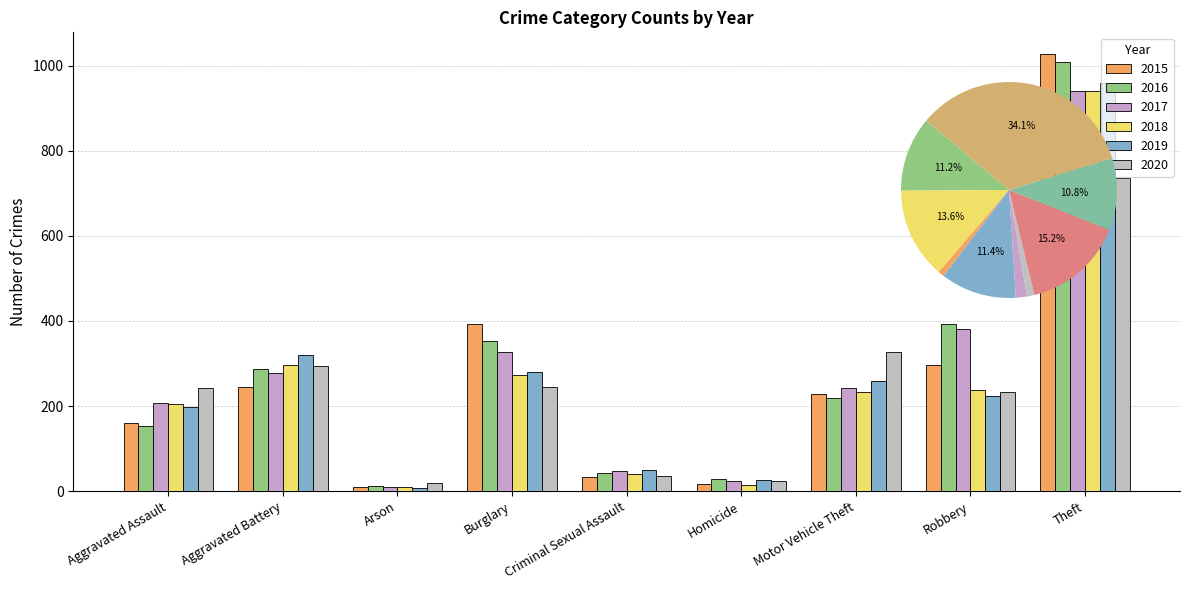

At which label does 2016 first exceed 218?

Aggravated Battery